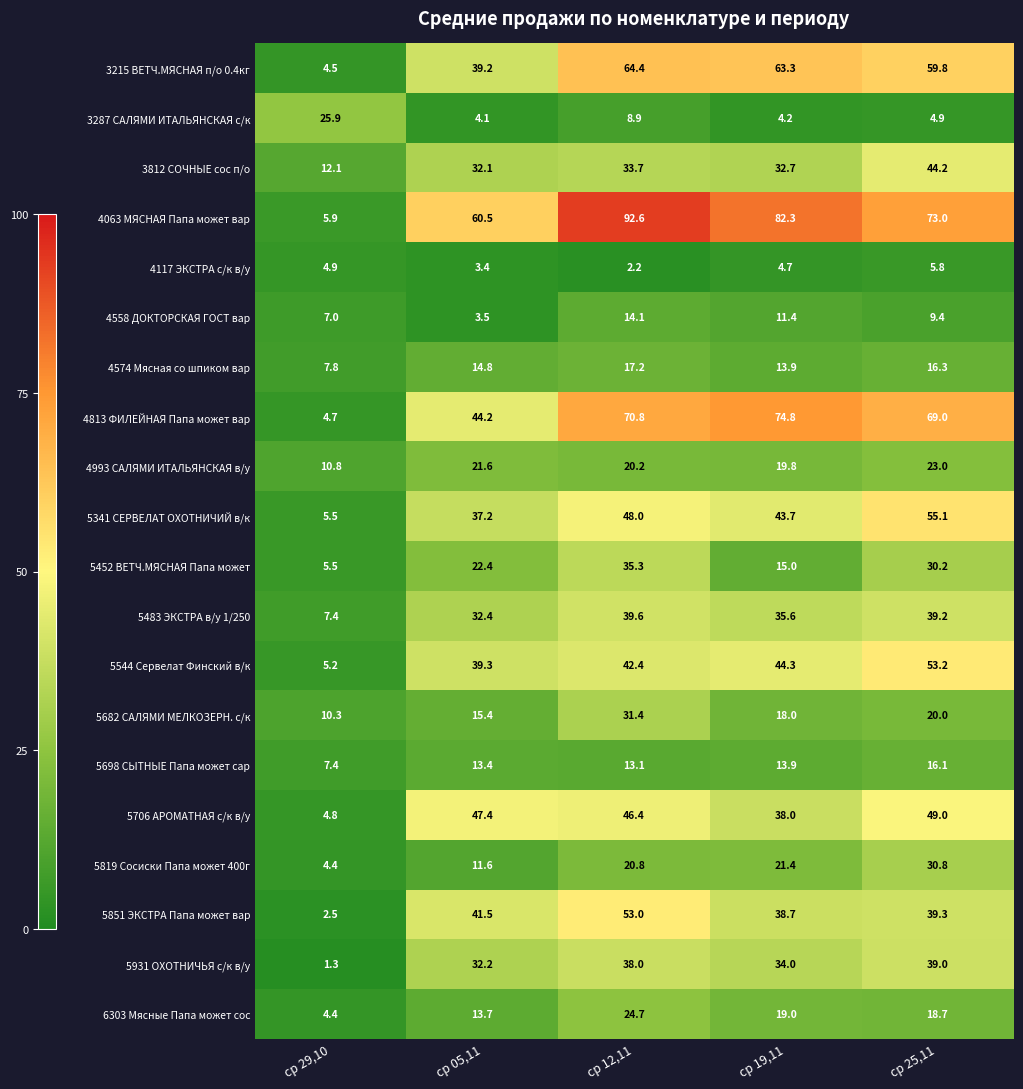

What is the minimum value shown in the chart?

1.3